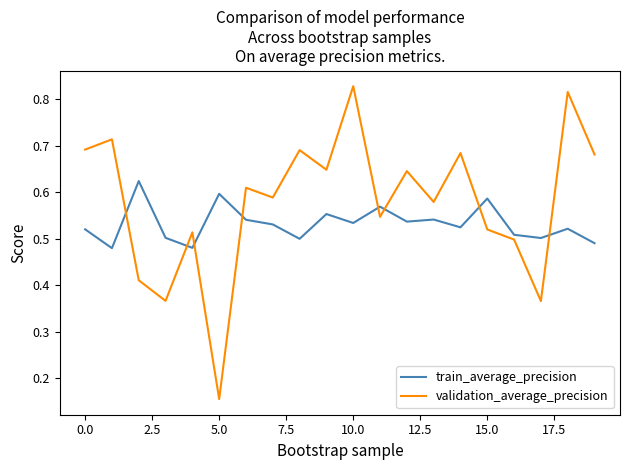

List the series in order of their overall mean, highest first.

validation_average_precision, train_average_precision